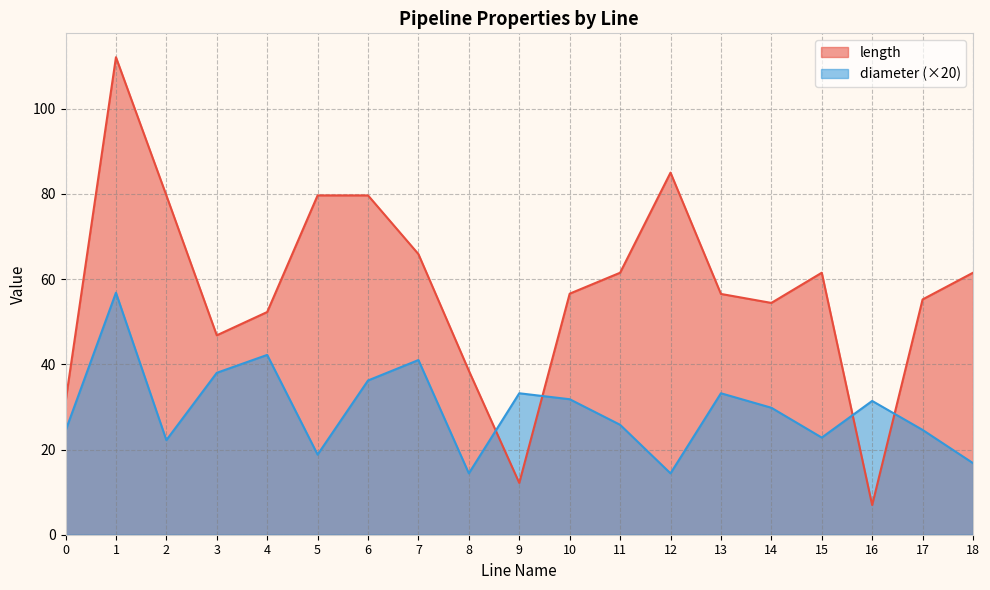

What is the value of the diameter point at the 18th from the left?

24.6